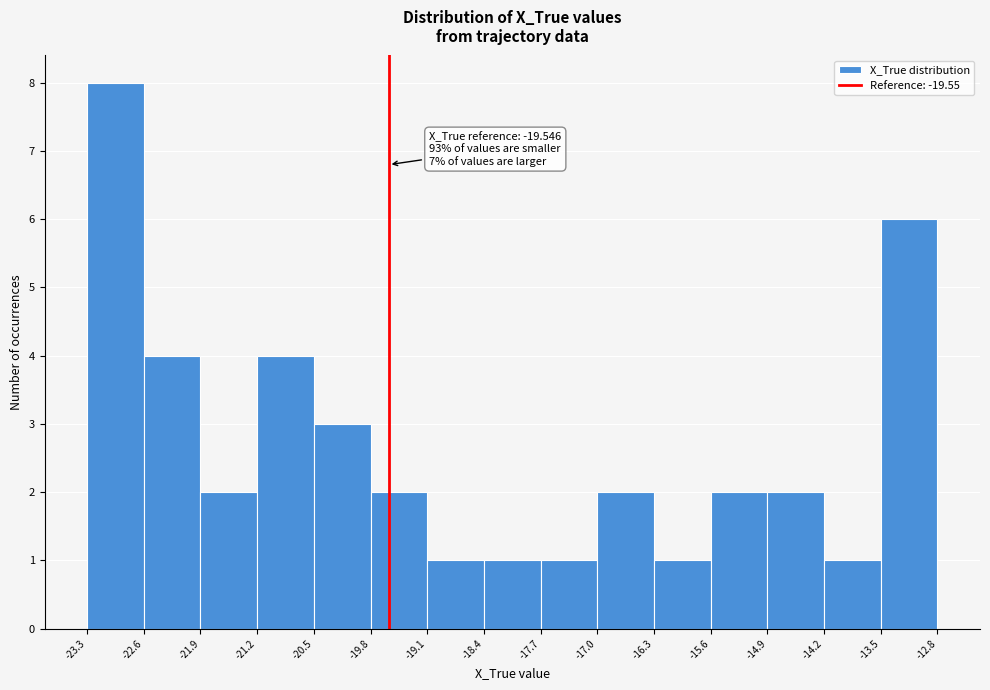

Over which range of the x-axis is the bar tallest?

-23.3 to -22.6